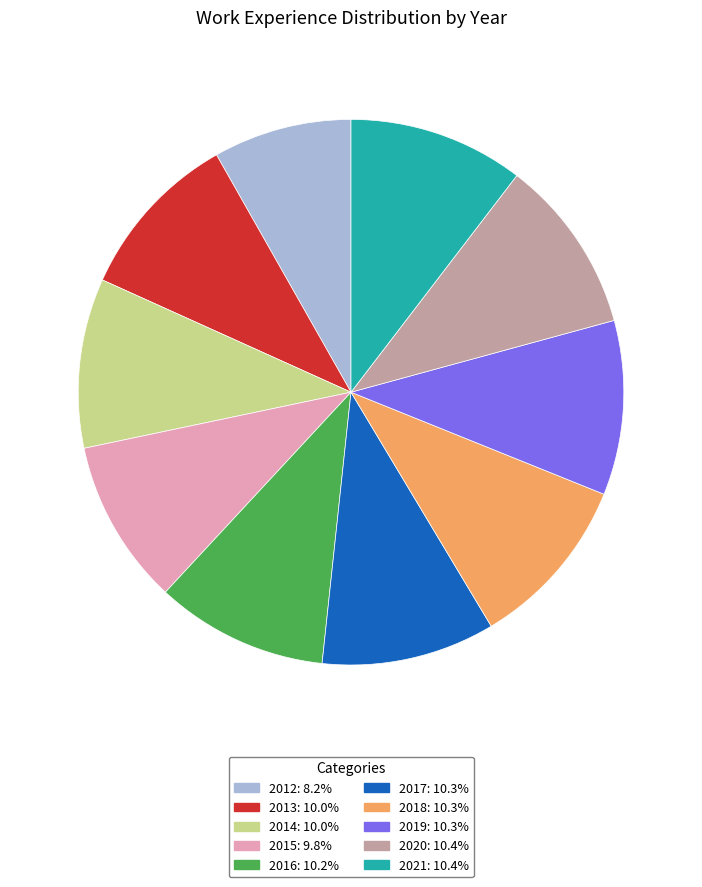

What is the ratio of the value at 2018: 10.3% to the value at 2021: 10.4%?

1.0